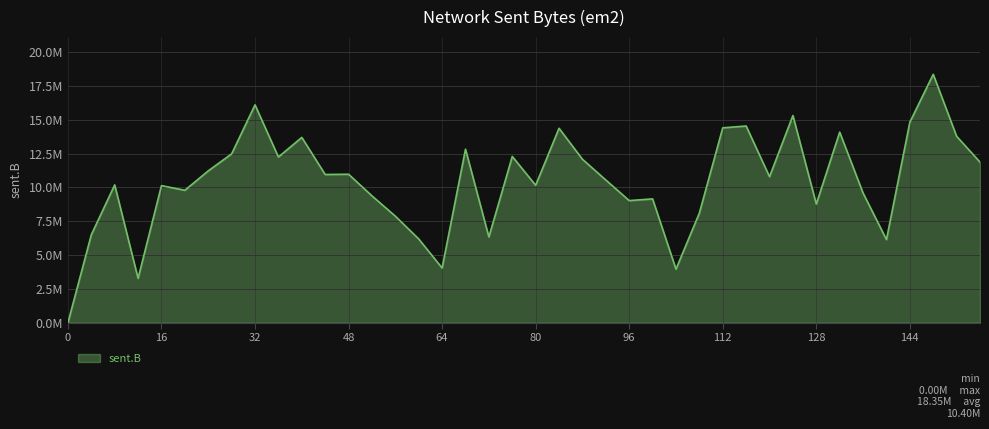

Is this an area chart (filled region under the line)?

Yes